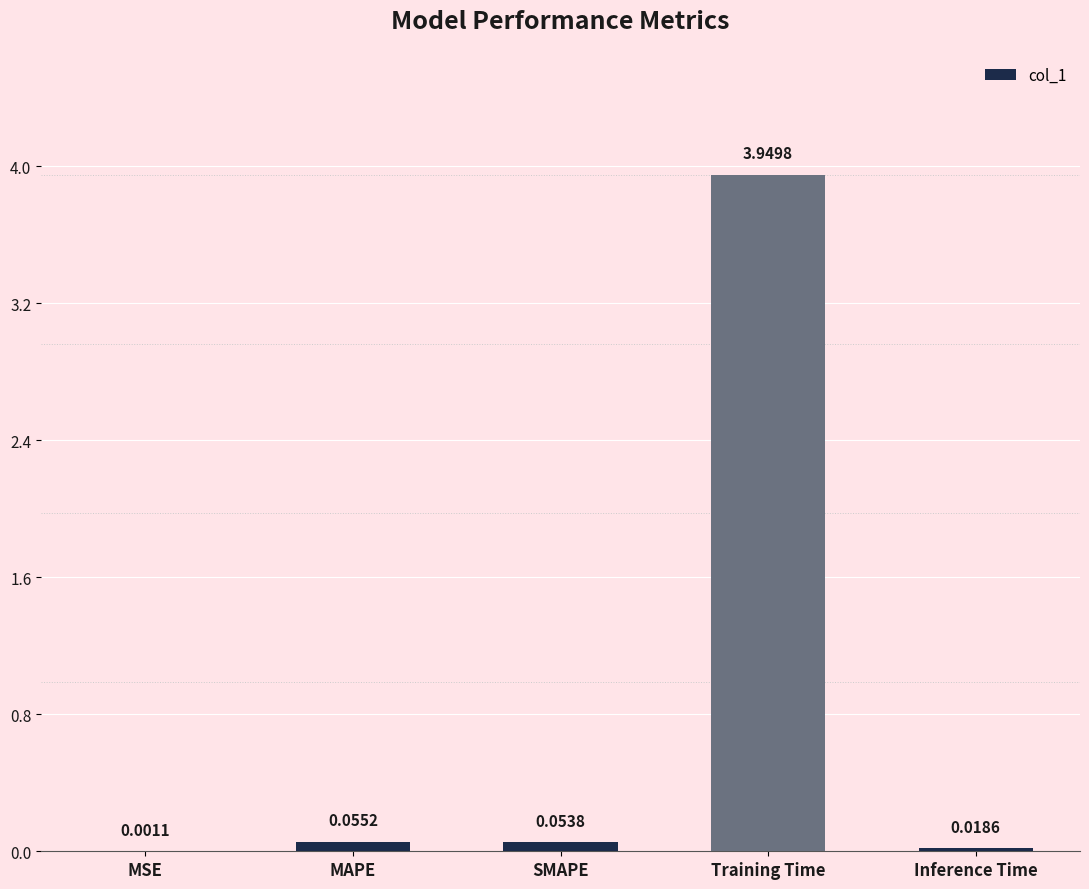

What is the sum of all values?

4.1